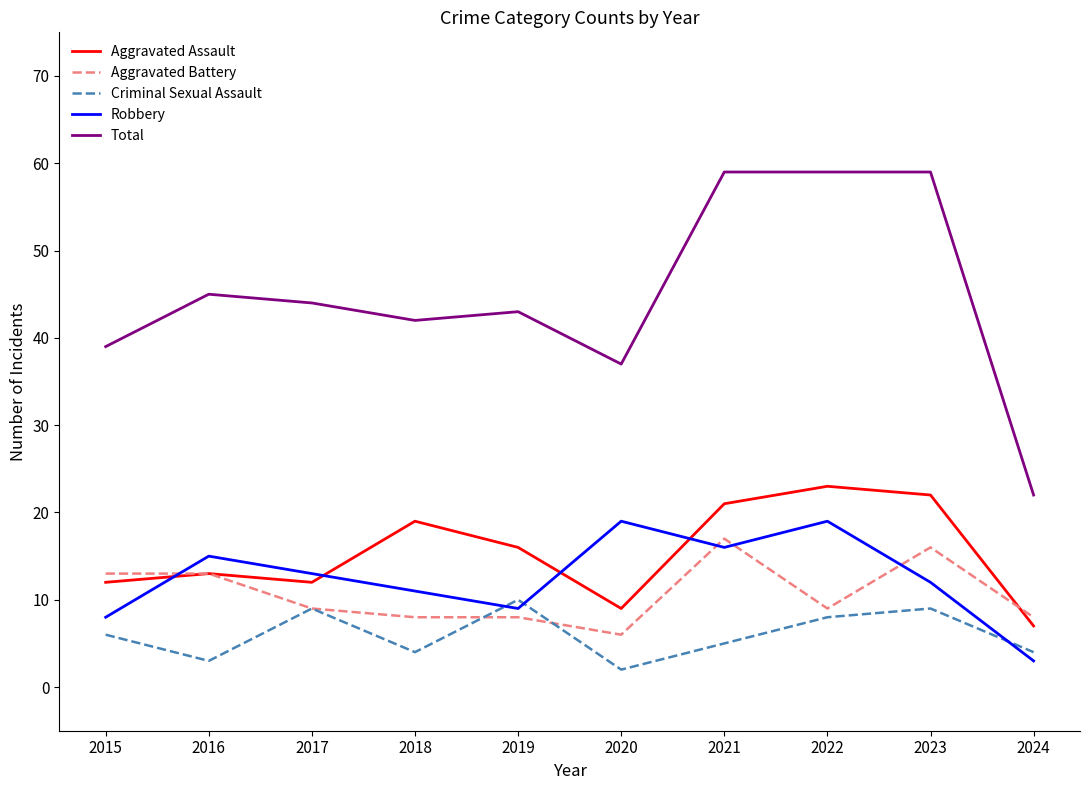

True or false: Total and Robbery cross at least once.

False